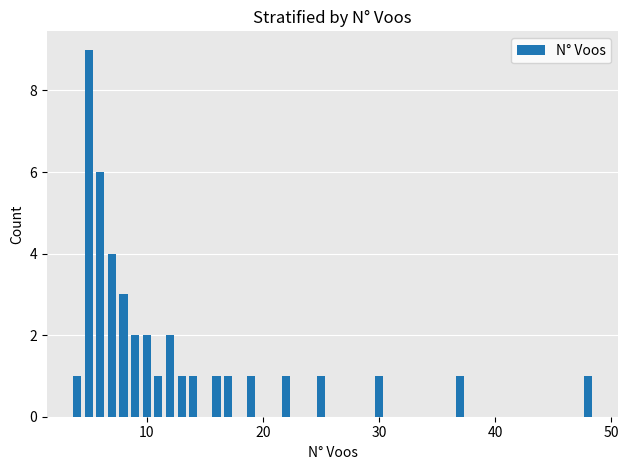

What is the difference between the maximum and minimum values?

8